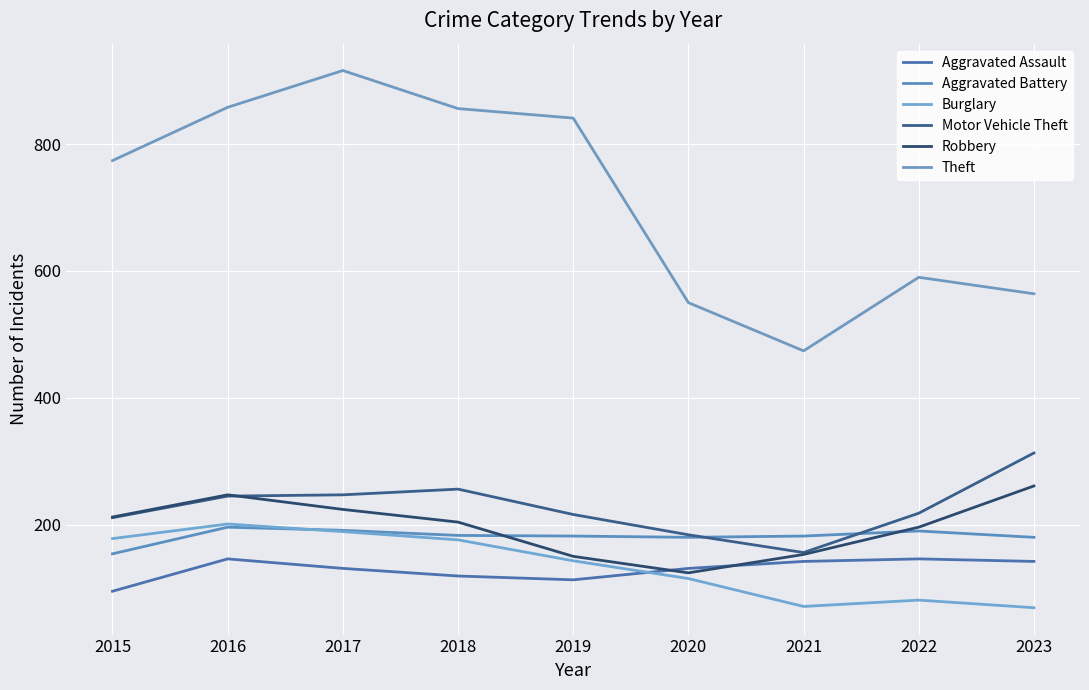

What is the lowest value of the Robbery series?

124